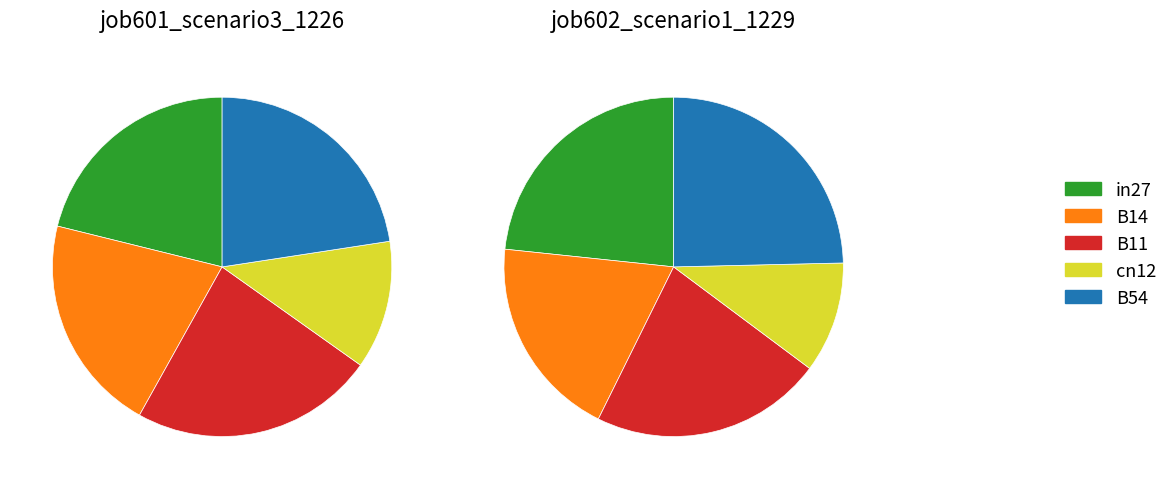

Which slice is the smallest?

cn12